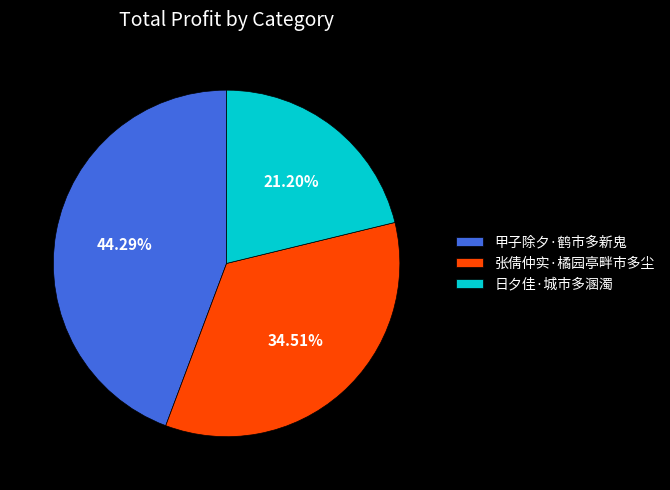

Which slice is the smallest?

日夕佳·城市多溷濁